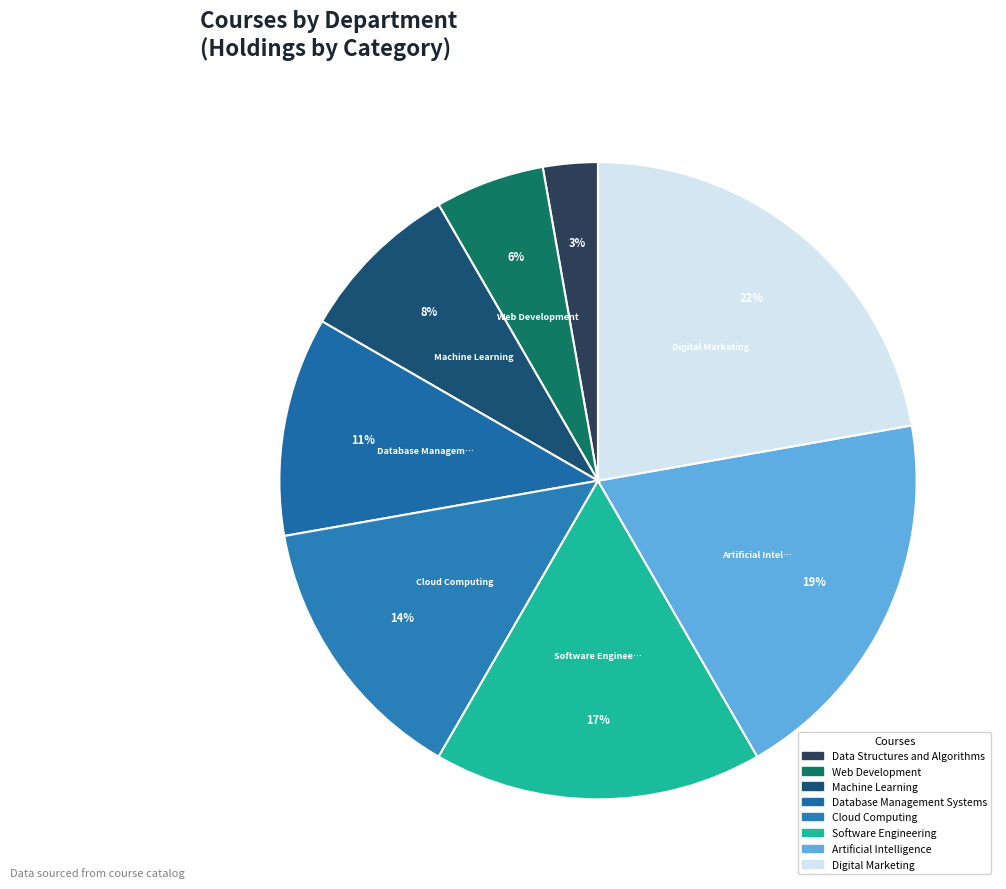

Does Cloud Computing represent more than half of the total?

No